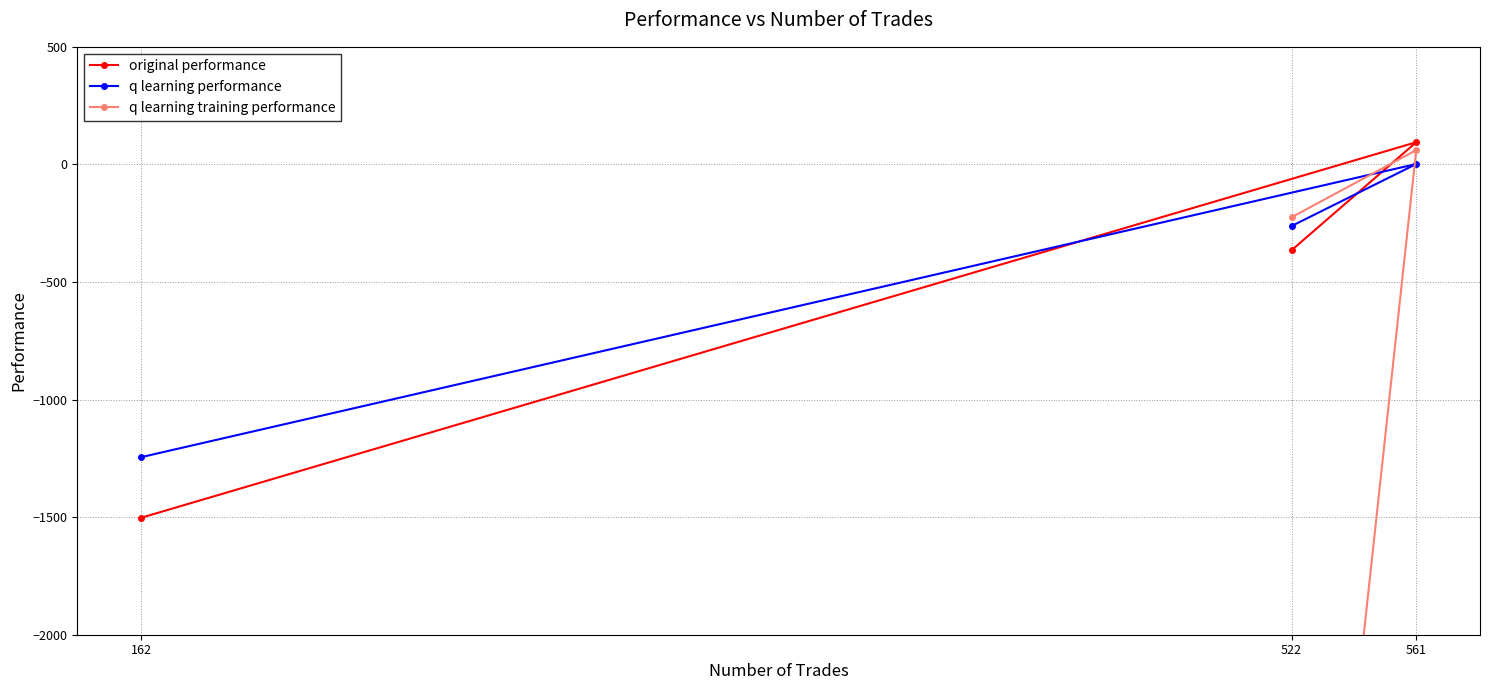

How many data points in q learning training performance are less than -224?

2